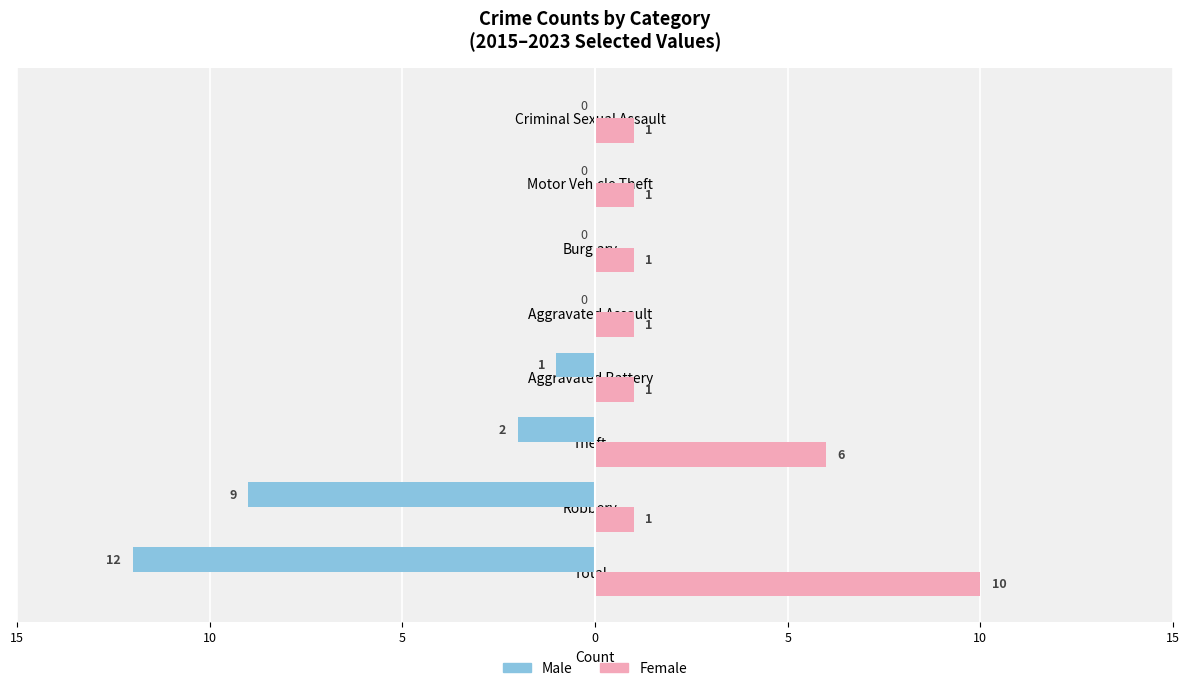

What are all the series names shown in the legend?

Male, Female